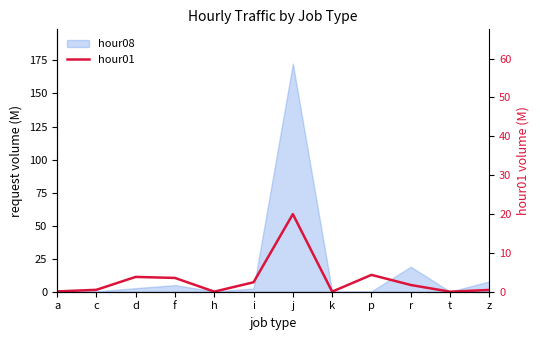

Between a and z, which is larger?

z